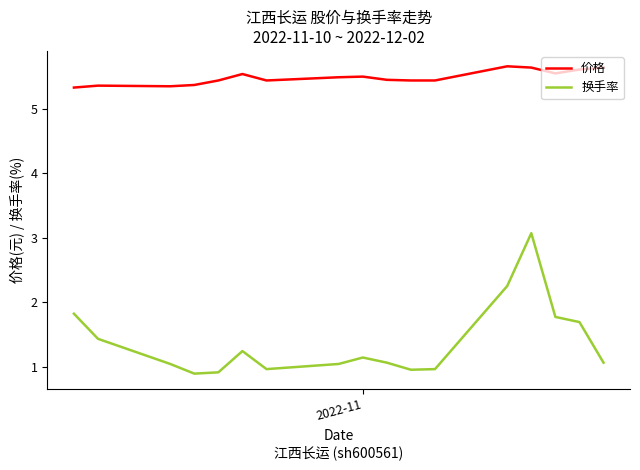

Which series has the largest range (max minus min)?

换手率